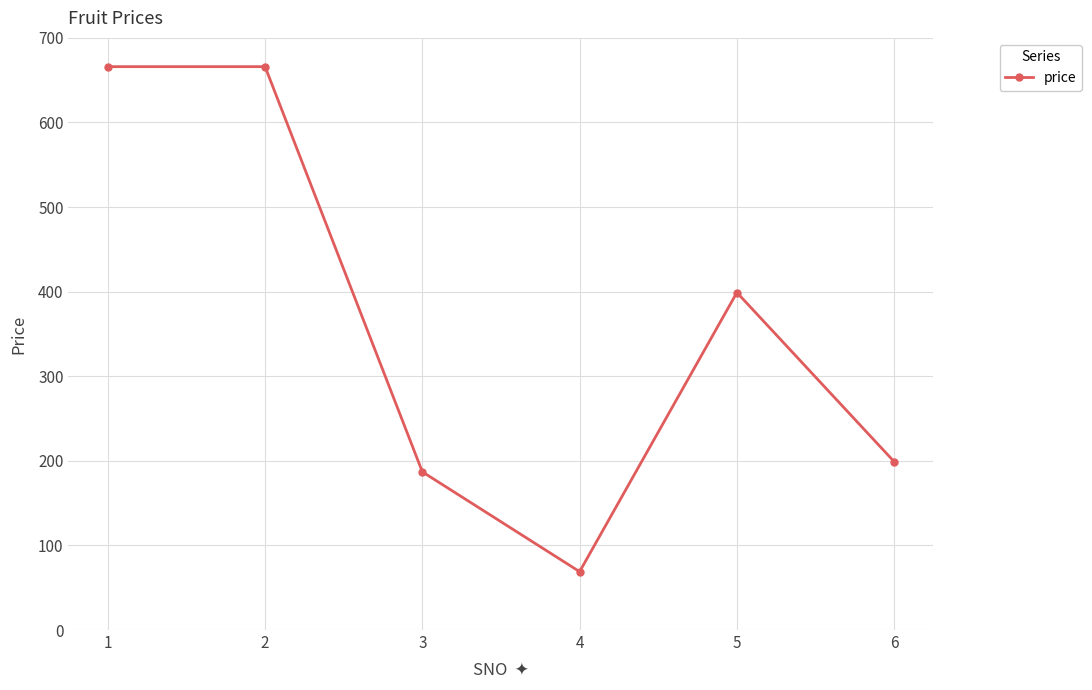

Reading right to left, list all the values displayed in this chart.

199	399	69	187	666	666